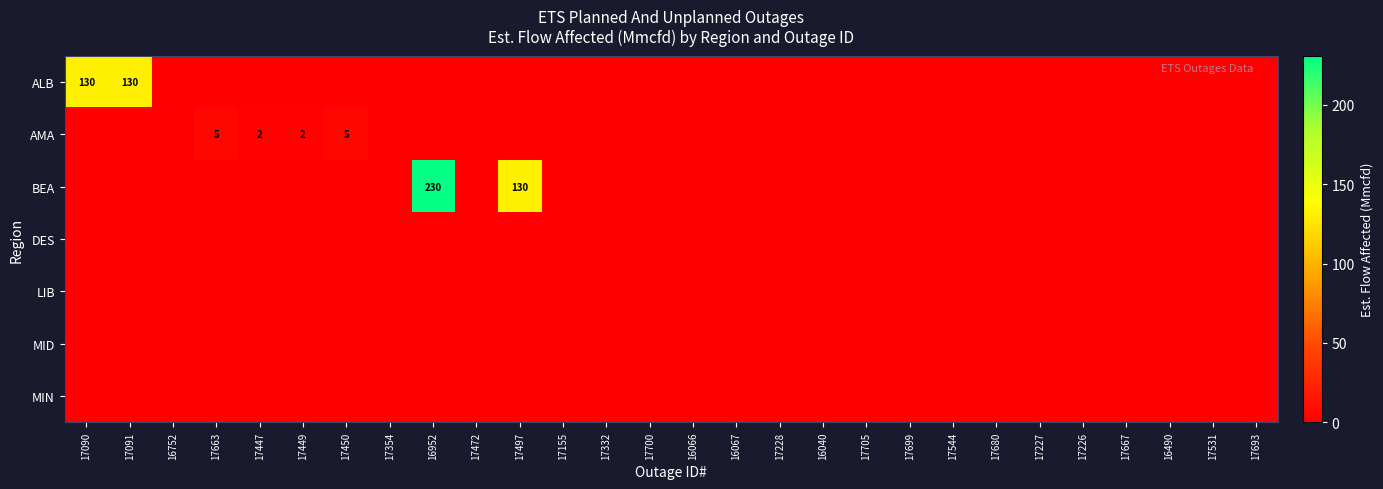

What is the total value across all series at 17447?

2